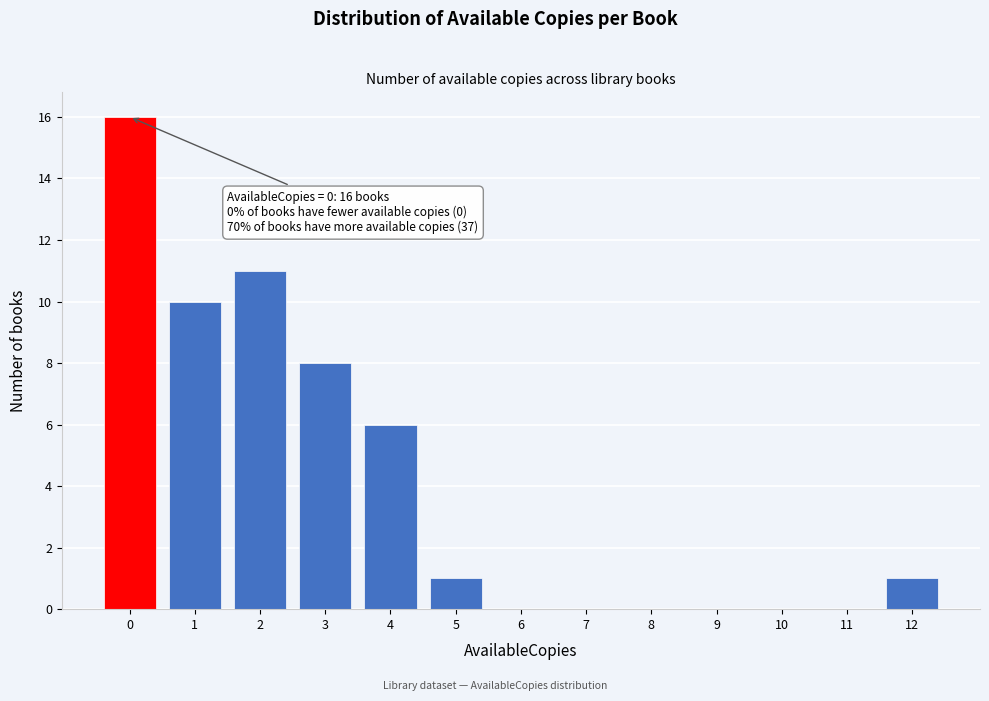

Which range on the x-axis has the tallest bar?

-0.5 to 0.5